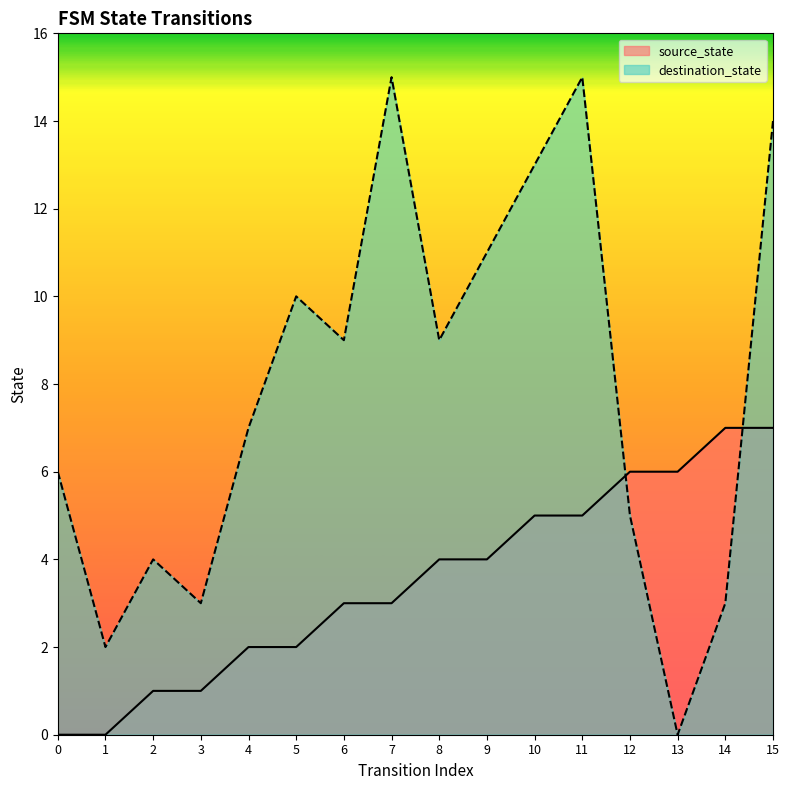

True or false: destination_state and source_state intersect in this chart.

True